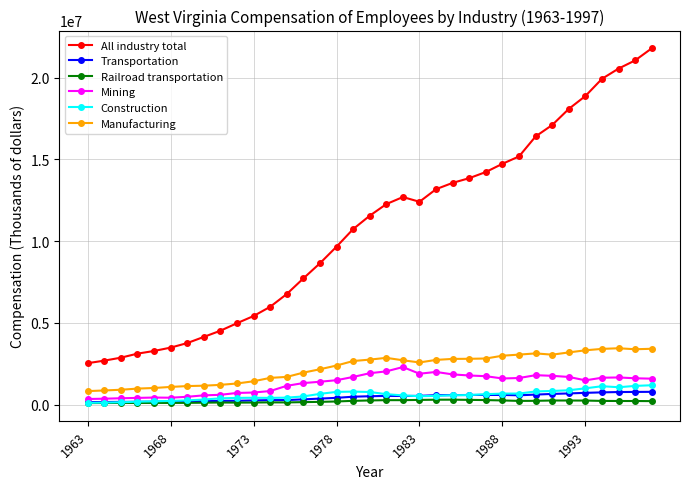

Which series has the largest range (max minus min)?

All industry total